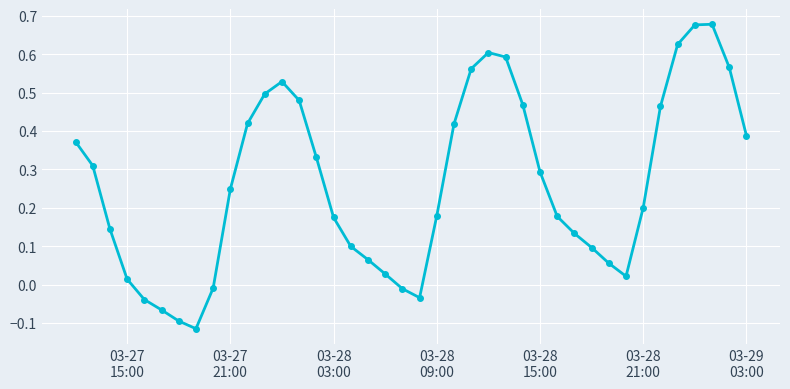

How many values exceed 0?

33